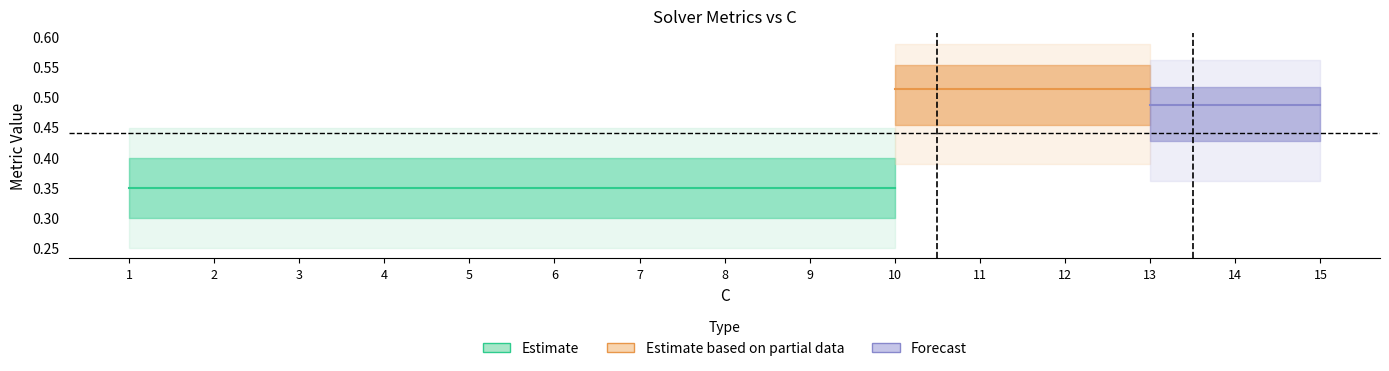

Is this an area chart (filled region under the line)?

No